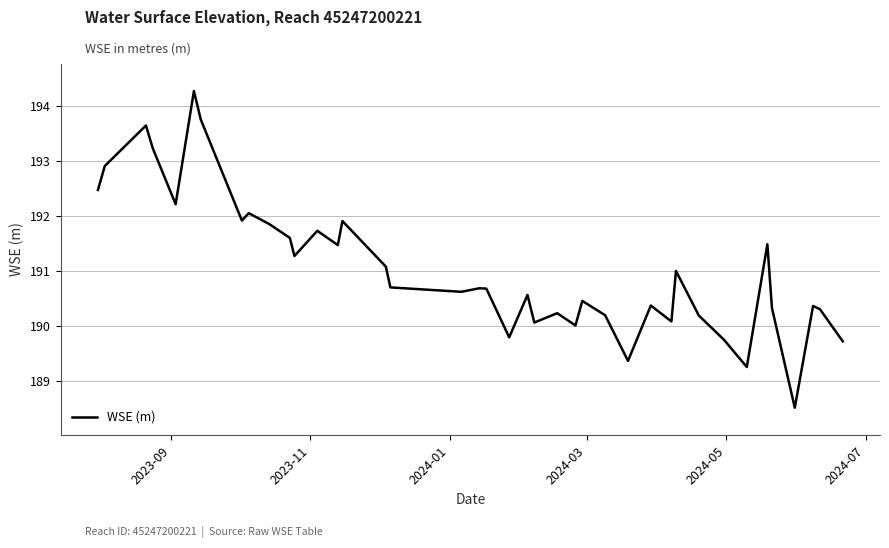

Reading left to right, list all the values displayed in this chart.

192.5	192.9	193.6	193.2	192.2	194.3	193.8	191.9	192.0	191.8	191.6	191.3	191.7	191.5	191.9	191.1	190.7	190.6	190.7	190.7	189.8	190.6	190.1	190.2	190.0	190.5	190.2	189.4	190.4	190.1	191.0	190.2	189.7	189.3	191.5	190.3	188.5	190.4	190.3	189.7